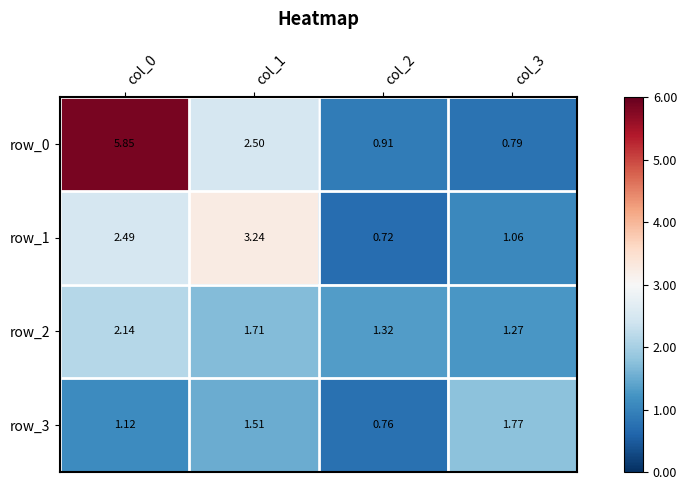

At how many categories does at least one series exceed 5?

1